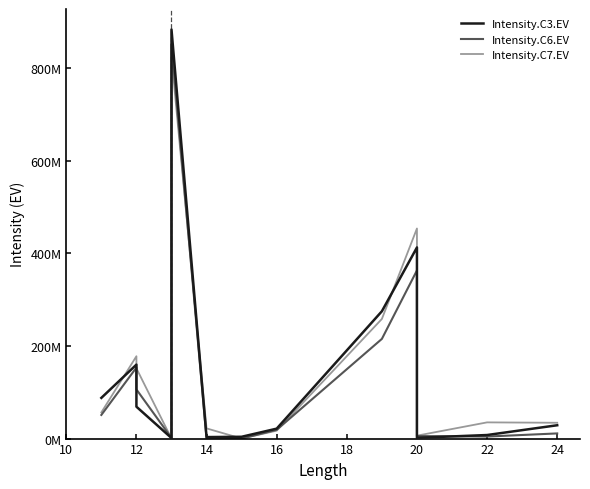

Is this an area chart (filled region under the line)?

No